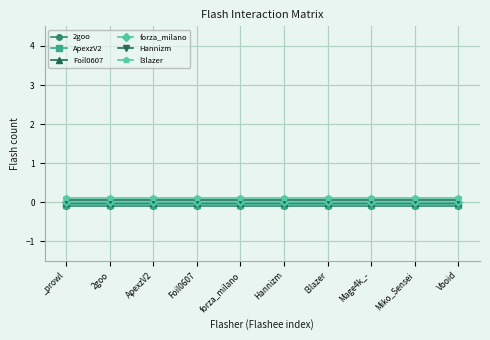

Does the chart have visible grid lines?

Yes